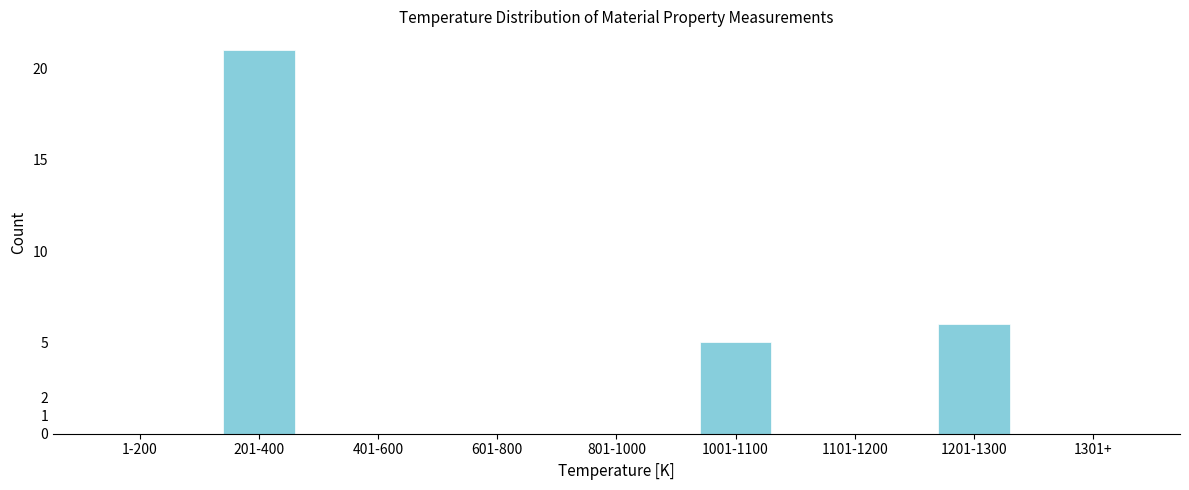

Reading right to left, what are all the values shown in this chart?

1301+=0	1201-1300=6	1101-1200=0	1001-1100=5	801-1000=0	601-800=0	401-600=0	201-400=21	1-200=0